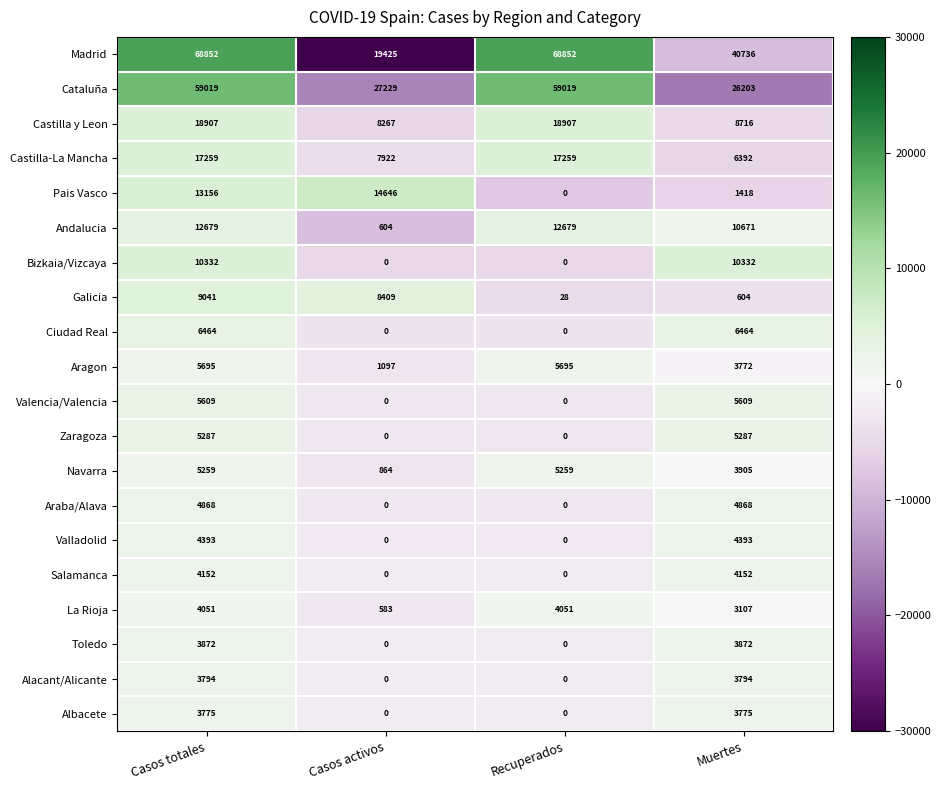

Rank the series by their maximum value, from highest to lowest.

Madrid, Cataluña, Castilla y Leon, Castilla-La Mancha, Pais Vasco, Andalucia, Bizkaia/Vizcaya, Galicia, Ciudad Real, Aragon, Valencia/Valencia, Zaragoza, Navarra, Araba/Alava, Valladolid, Salamanca, La Rioja, Toledo, Alacant/Alicante, Albacete